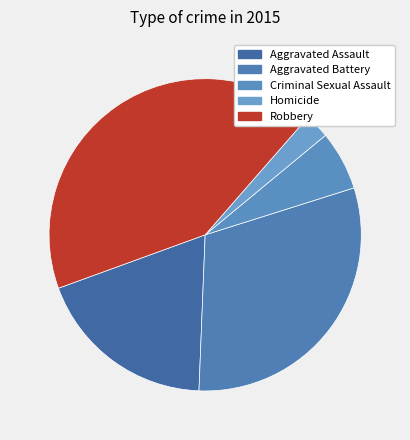

What is the largest slice in the pie chart?

Robbery